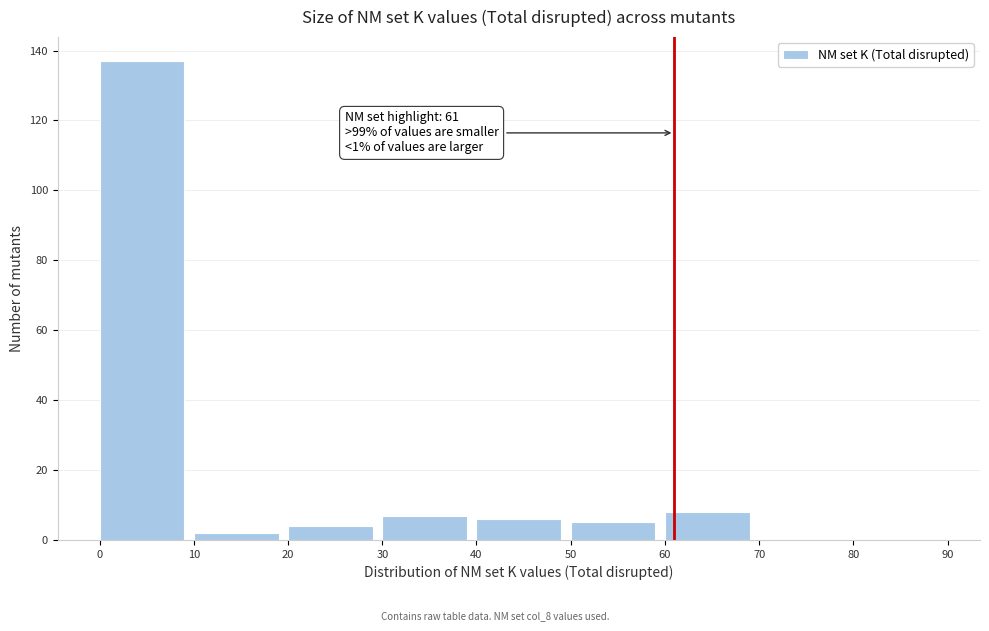

Which range on the x-axis has the tallest bar?

0 to 10